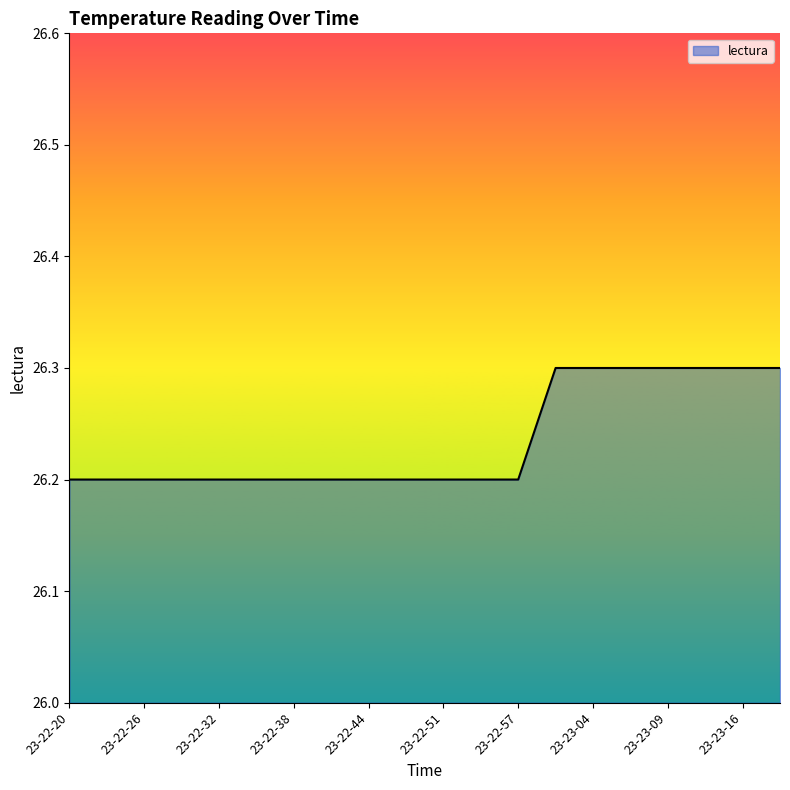

What is the smallest value displayed?

26.2